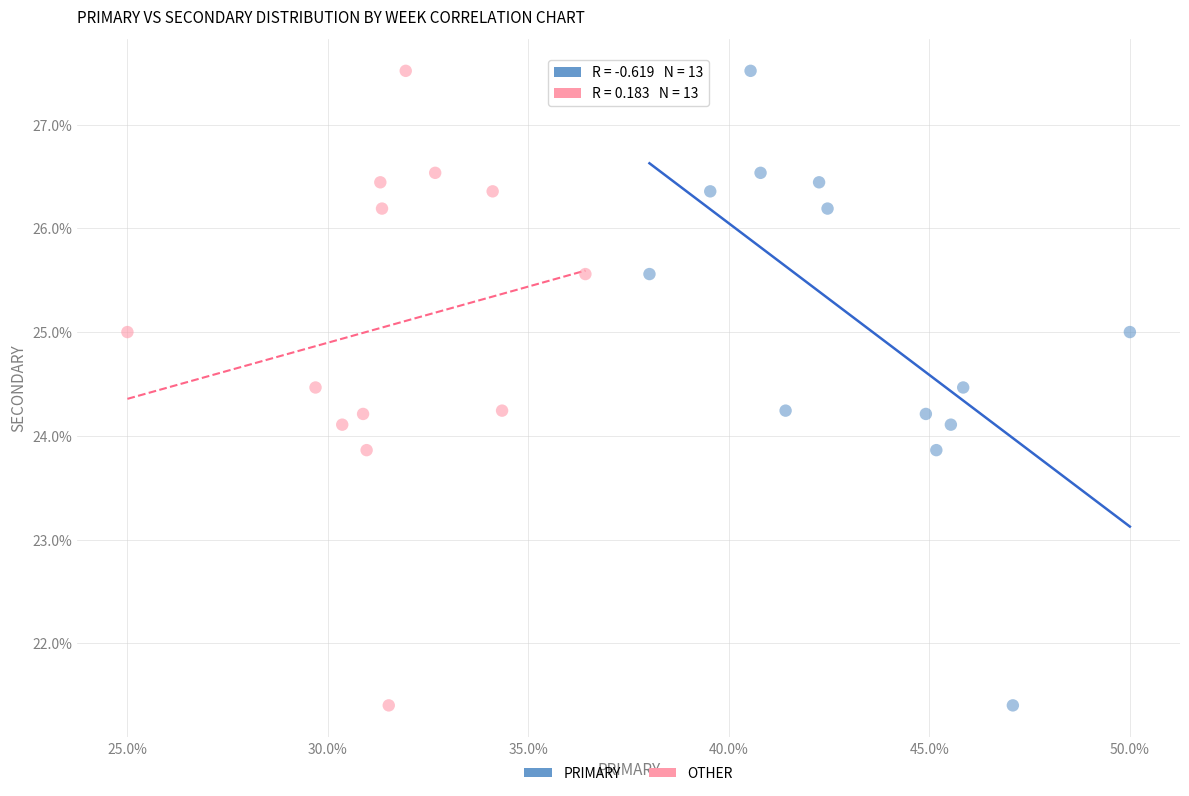

What are all the series names shown in the legend?

PRIMARY, OTHER